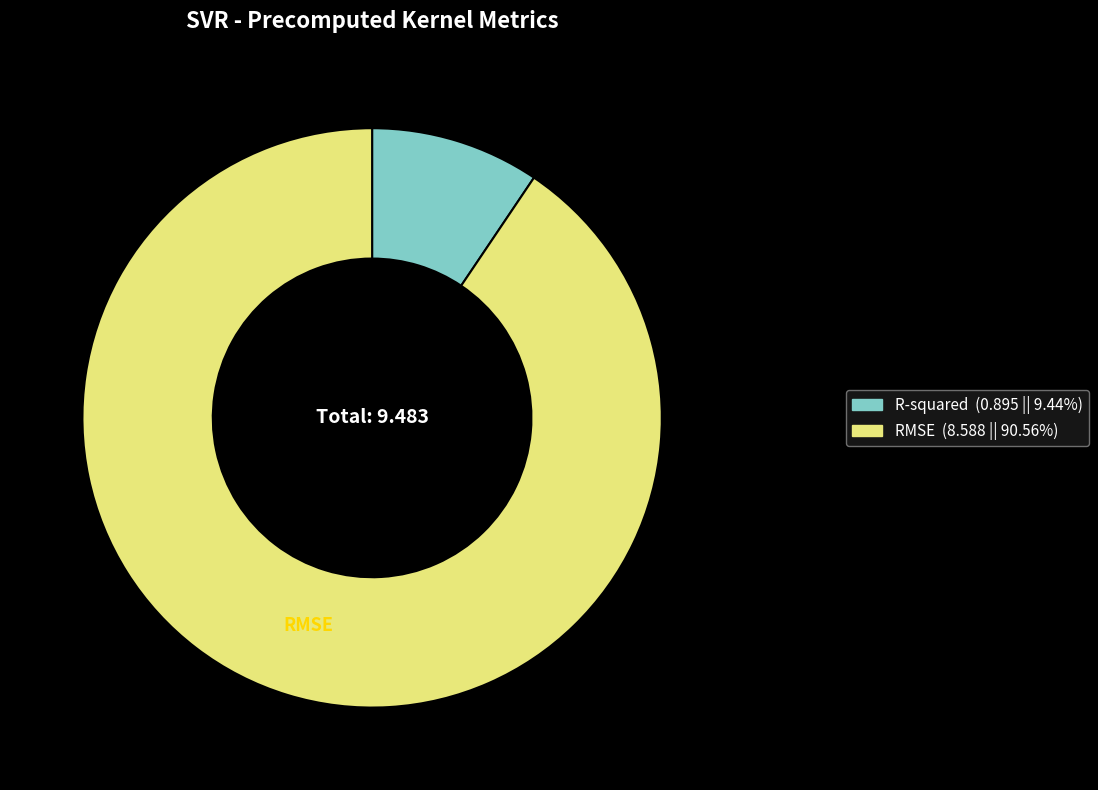

Which slice represents more than half of the pie?

RMSE